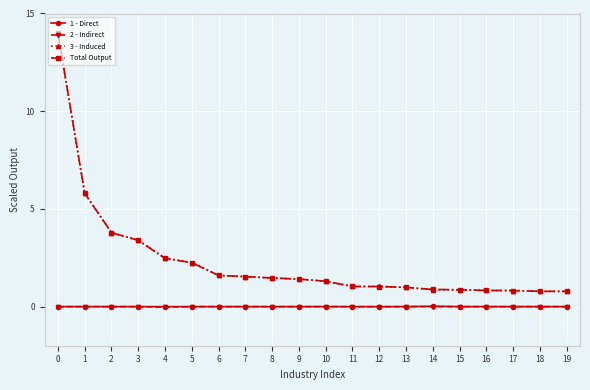

Is the value of Total Output at 4 greater than the value of 2 - Indirect at 6?

Yes